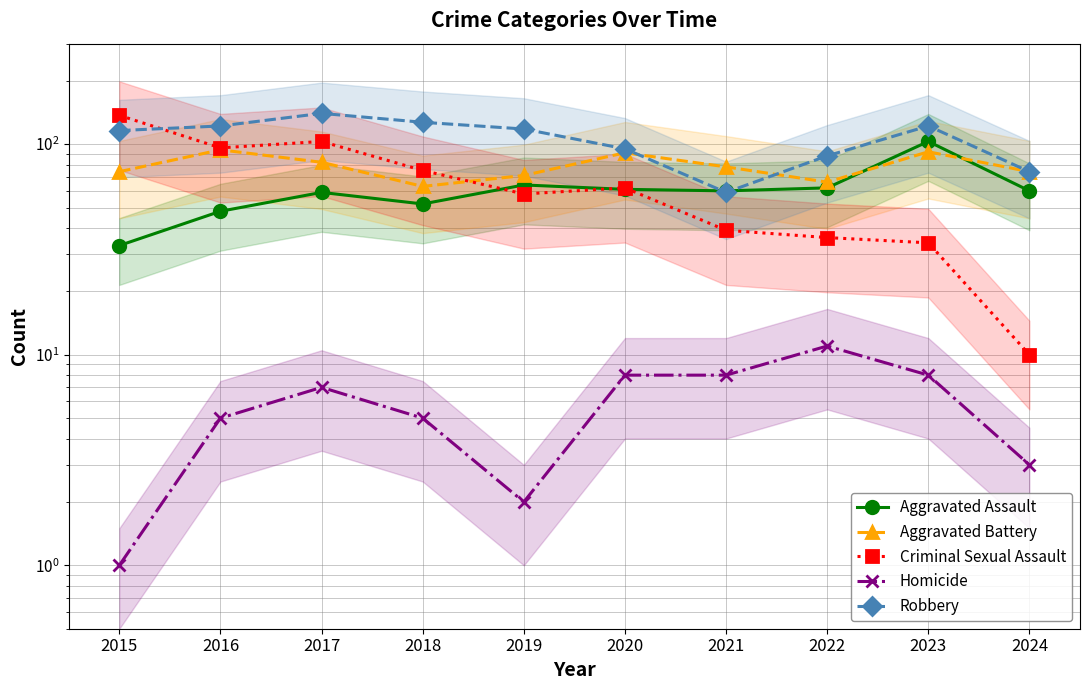

At which category is the sum across all series the highest?

2017